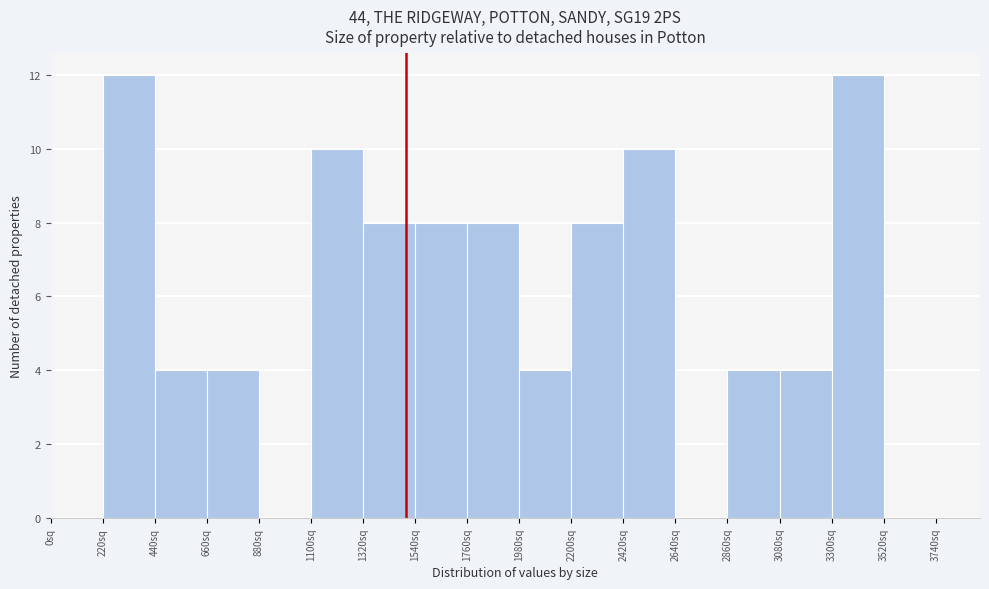

Reading left to right, list every bar in this chart as the range it spans on the x-axis followed by its height. Neither the bar edges nor the heights are printed on the chart, so give them approximately, as read against the axes.

0 to 220: 0
220 to 440: 12
440 to 660: 4
660 to 880: 4
880 to 1100: 0
1100 to 1320: 10
1320 to 1540: 8
1540 to 1760: 8
1760 to 1980: 8
1980 to 2200: 4
2200 to 2420: 8
2420 to 2640: 10
2640 to 2860: 0
2860 to 3080: 4
3080 to 3300: 4
3300 to 3520: 12
3520 to 3740: 0